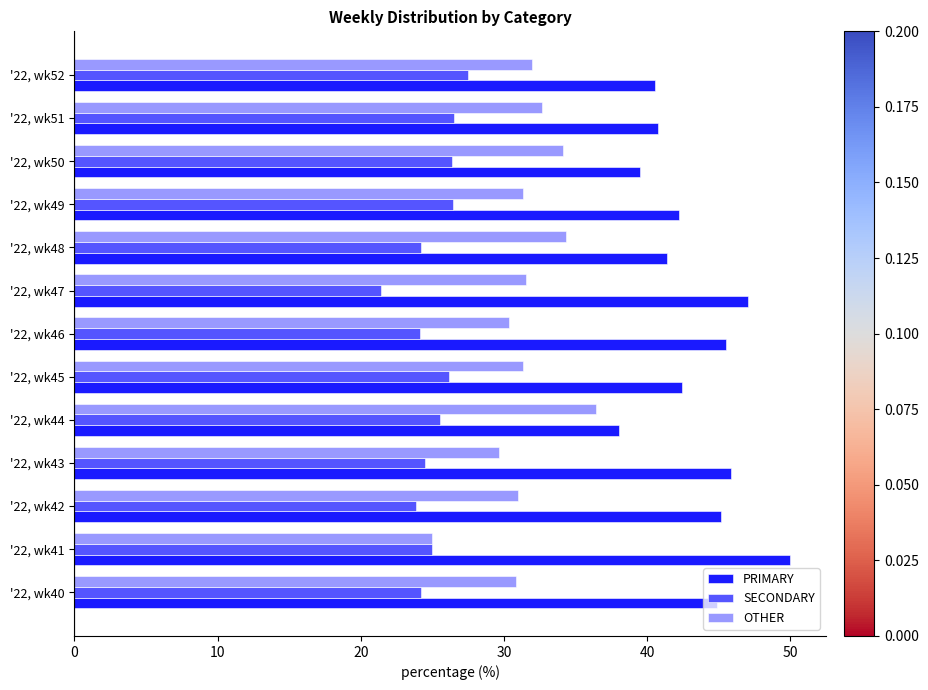

How many values in the PRIMARY series exceed 42?

8